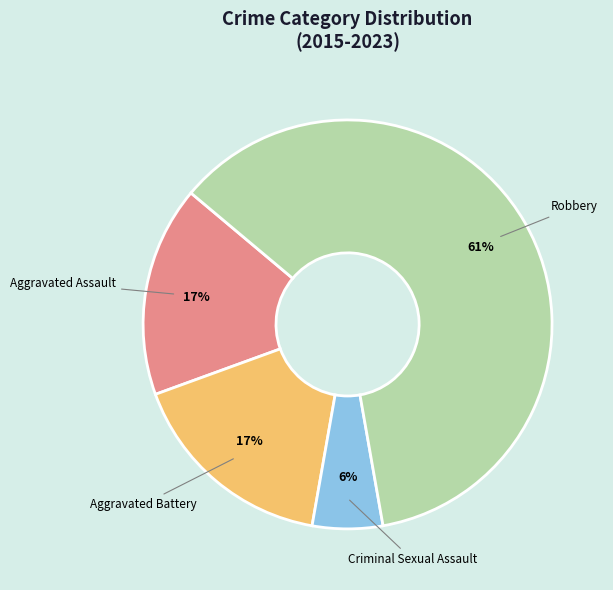

Which slice is the smallest?

Criminal Sexual Assault